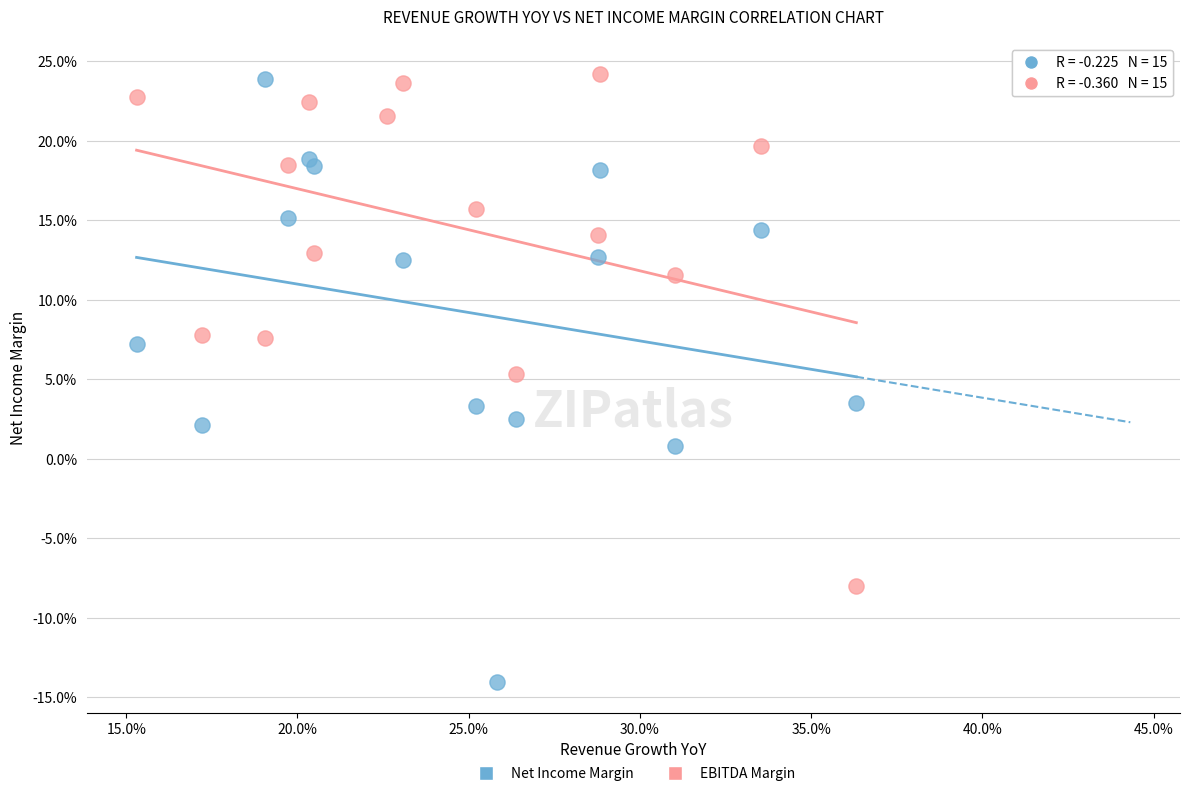

What are all the series names shown in the legend?

Net Income Margin, EBITDA Margin